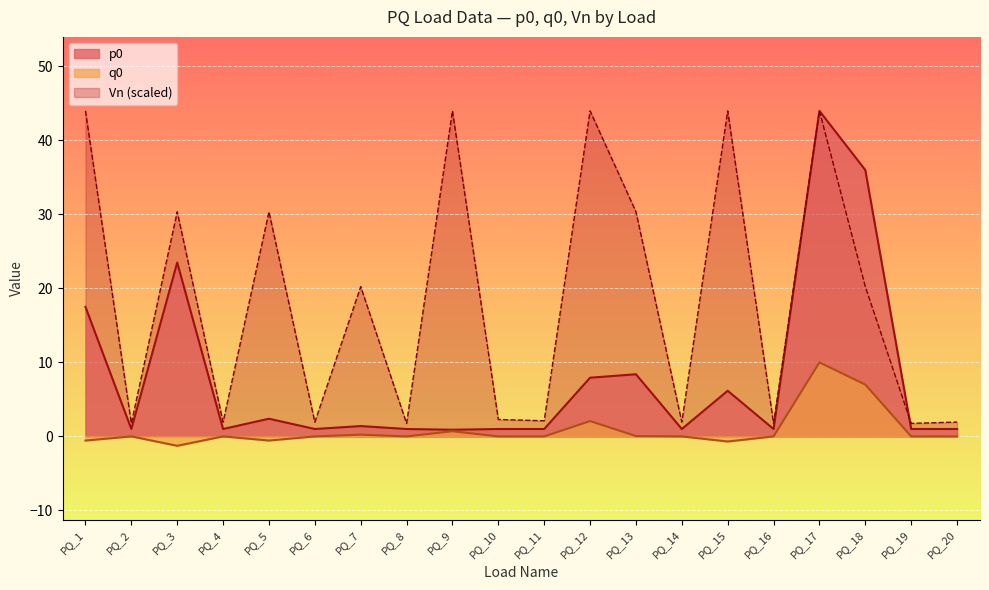

True or false: p0 and q0 cross at least once.

False